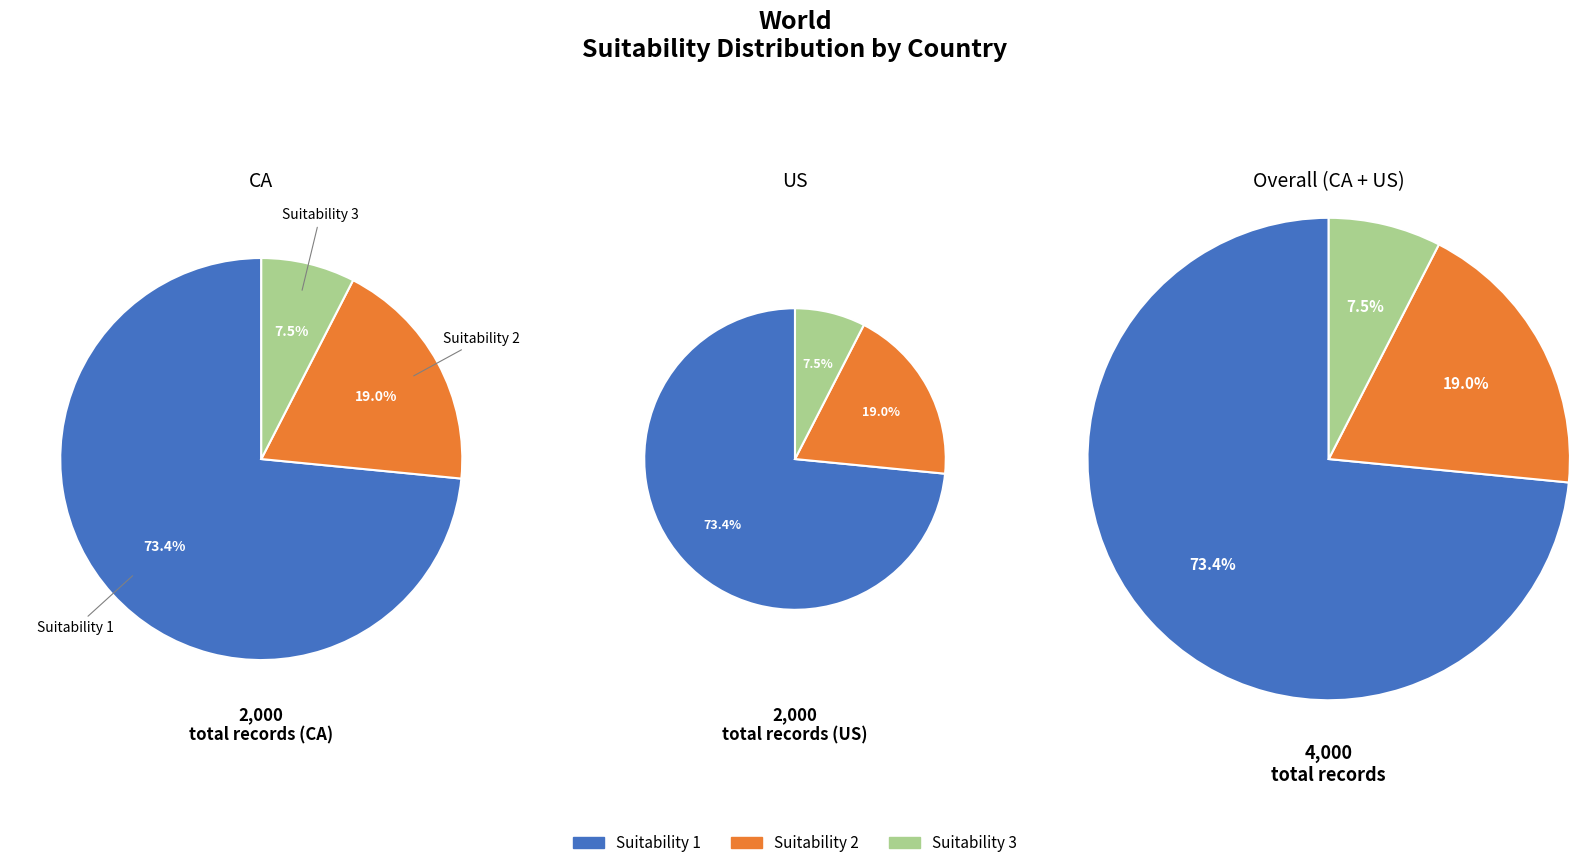

Does Suitability 2 represent more than half of the total?

No